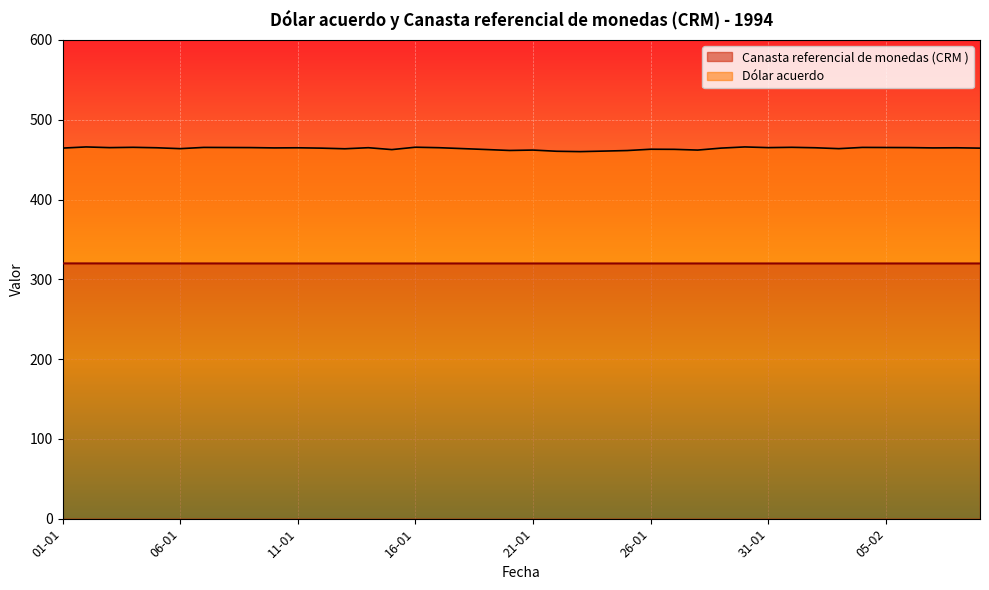

Which series has the largest range (max minus min)?

Dólar acuerdo